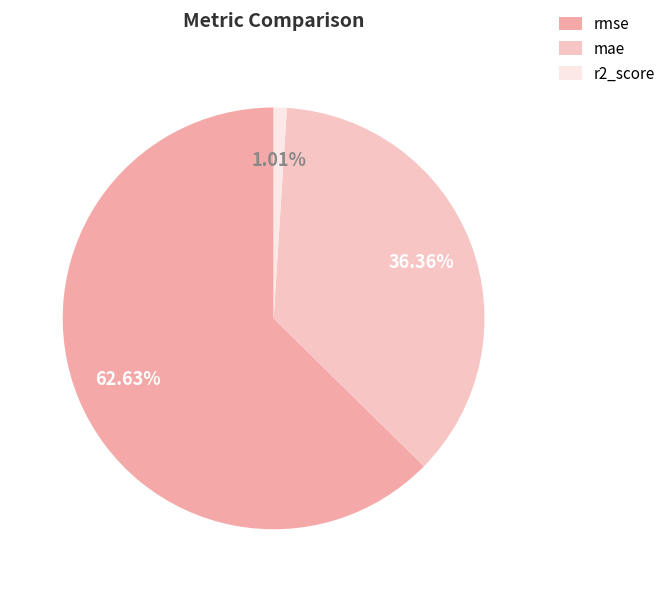

How many slices are in this pie chart?

3